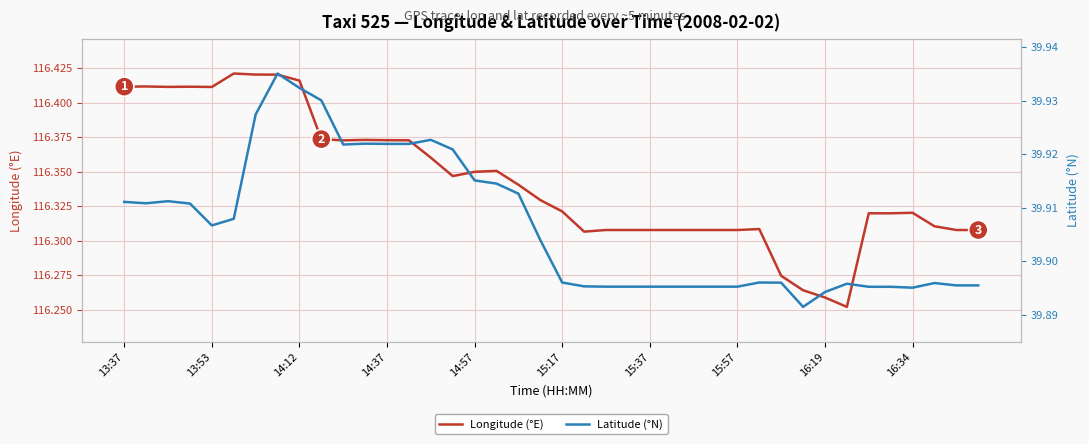

Is it true that Longitude (°E) equals 175.9 at 14:37?

False